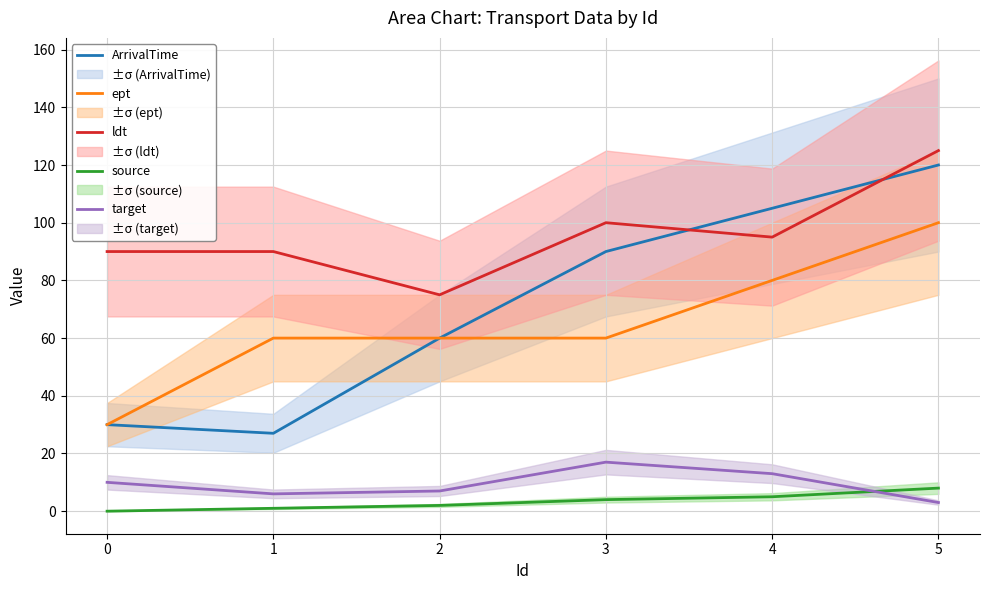

Reading left to right, transcribe all the data shown in this chart.

ArrivalTime: 30	27	60	90	105	120
ept: 30	60	60	60	80	100
ldt: 90	90	75	100	95	125
source: 0	1	2	4	5	8
target: 10	6	7	17	13	3